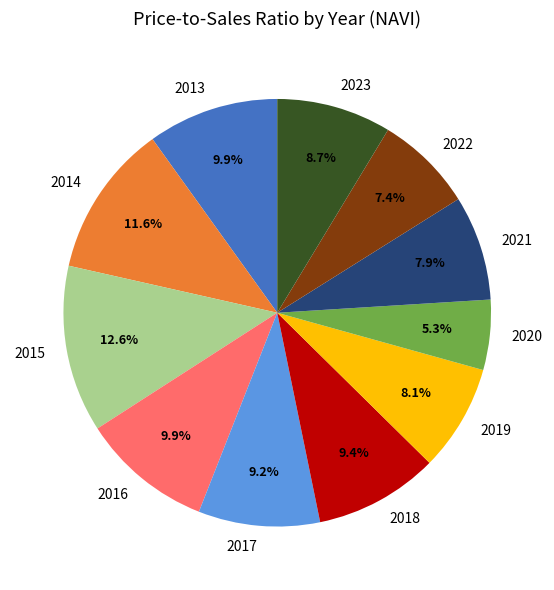

To the nearest percent, what portion does 2014 represent?

12%